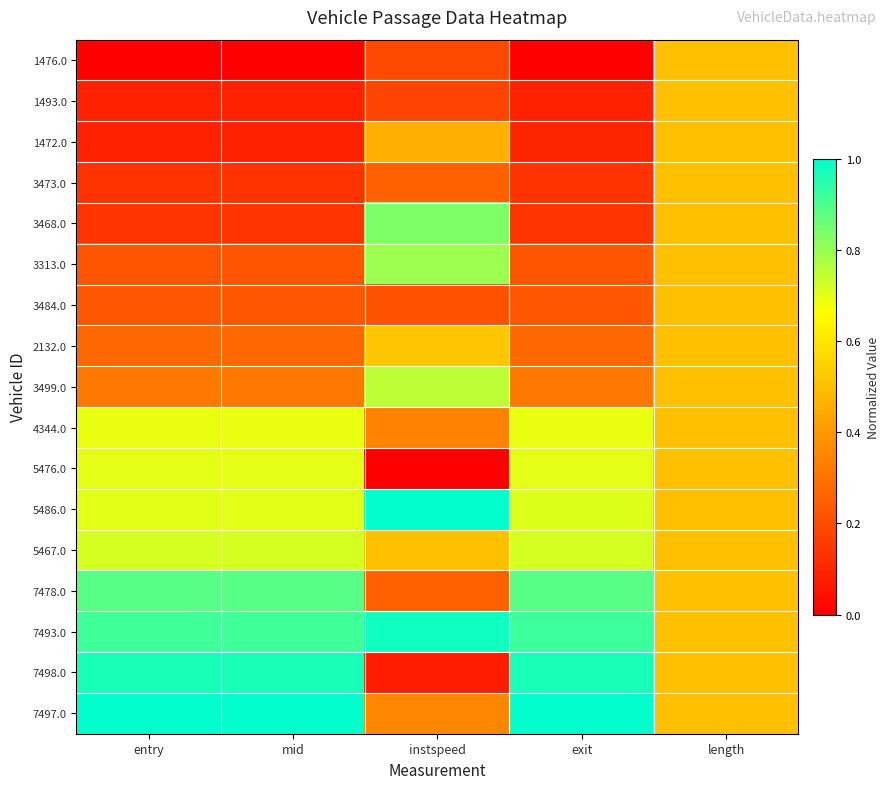

Reading left to right, list all the values displayed in this chart.

1476.0: entry=0.0	mid=0.0	instspeed=0.2	exit=0.0	length=0.5
1493.0: entry=0.1	mid=0.1	instspeed=0.2	exit=0.1	length=0.5
1472.0: entry=0.1	mid=0.1	instspeed=0.5	exit=0.1	length=0.5
3473.0: entry=0.1	mid=0.1	instspeed=0.3	exit=0.1	length=0.5
3468.0: entry=0.1	mid=0.1	instspeed=0.8	exit=0.1	length=0.5
3313.0: entry=0.2	mid=0.2	instspeed=0.8	exit=0.2	length=0.5
3484.0: entry=0.2	mid=0.2	instspeed=0.2	exit=0.2	length=0.5
2132.0: entry=0.3	mid=0.3	instspeed=0.5	exit=0.3	length=0.5
3499.0: entry=0.3	mid=0.3	instspeed=0.8	exit=0.3	length=0.5
4344.0: entry=0.7	mid=0.7	instspeed=0.3	exit=0.7	length=0.5
5476.0: entry=0.7	mid=0.7	instspeed=0.0	exit=0.7	length=0.5
5486.0: entry=0.7	mid=0.7	instspeed=1.0	exit=0.7	length=0.5
5467.0: entry=0.7	mid=0.7	instspeed=0.5	exit=0.7	length=0.5
7478.0: entry=0.9	mid=0.9	instspeed=0.3	exit=0.9	length=0.5
7493.0: entry=0.9	mid=0.9	instspeed=1.0	exit=0.9	length=0.5
7498.0: entry=1.0	mid=1.0	instspeed=0.1	exit=1.0	length=0.5
7497.0: entry=1.0	mid=1.0	instspeed=0.4	exit=1.0	length=0.5